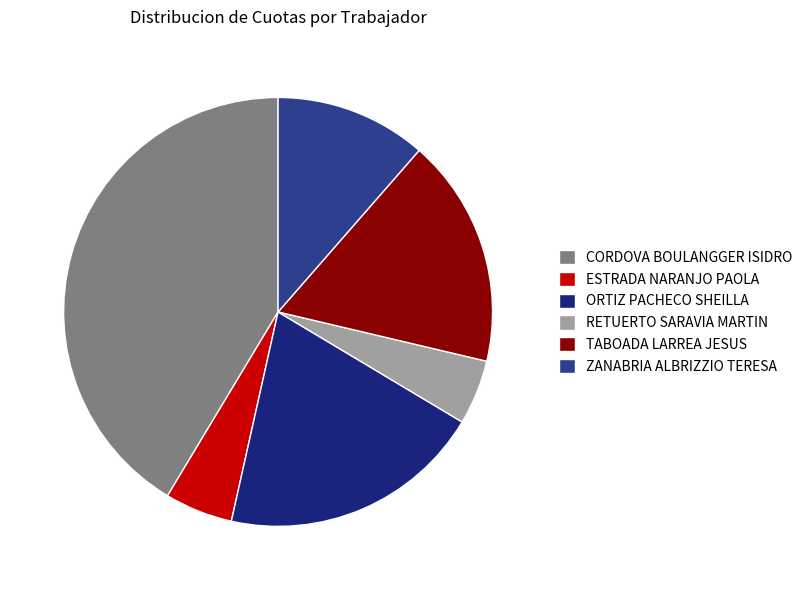

What is the change in value from CORDOVA BOULANGGER ISIDRO to ZANABRIA ALBRIZZIO TERESA?

-3006.9